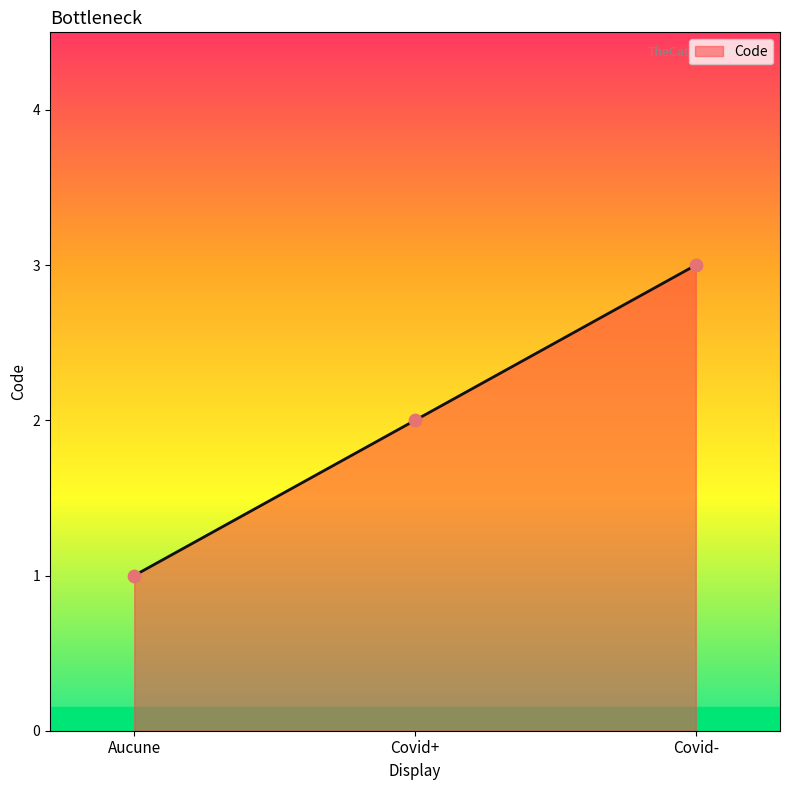

What is the ratio of the value at Covid- to the value at Covid+?

1.5